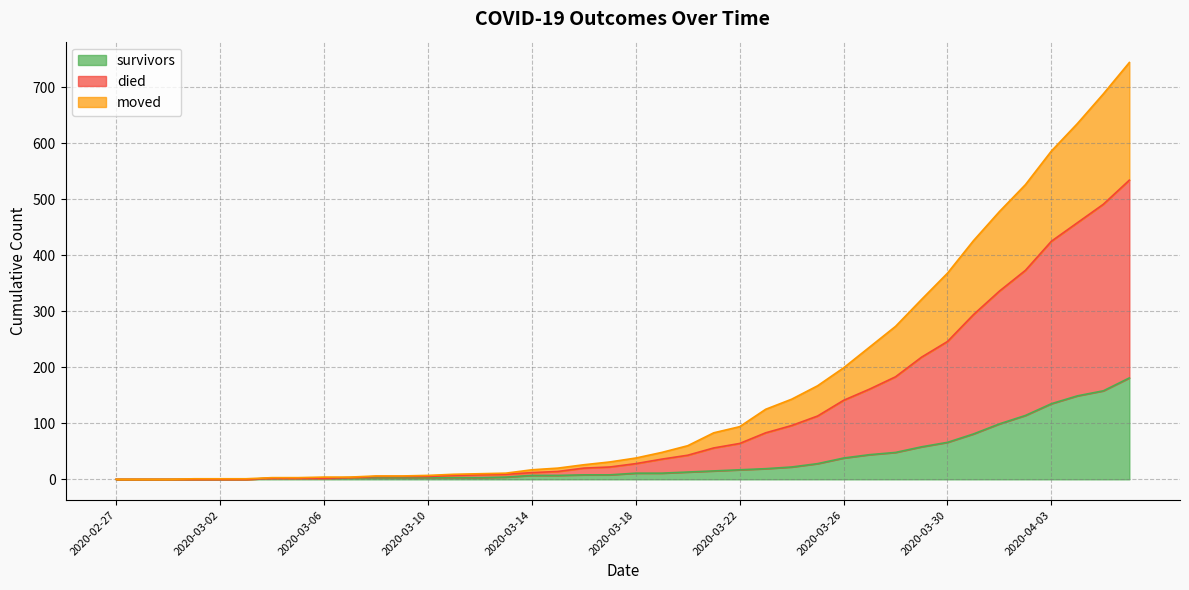

Does the chart have visible grid lines?

Yes